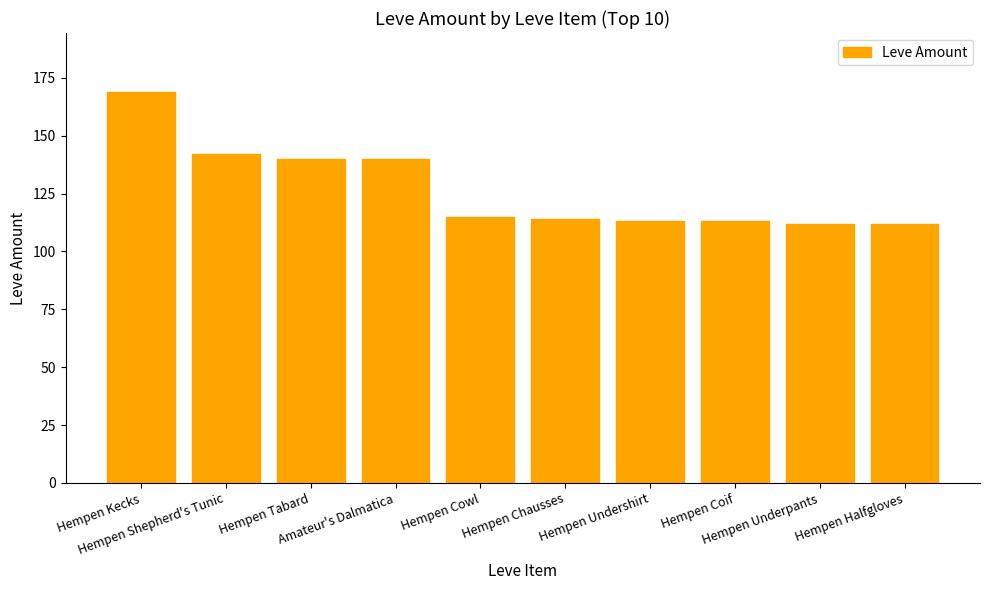

What is the maximum value shown in the chart?

169